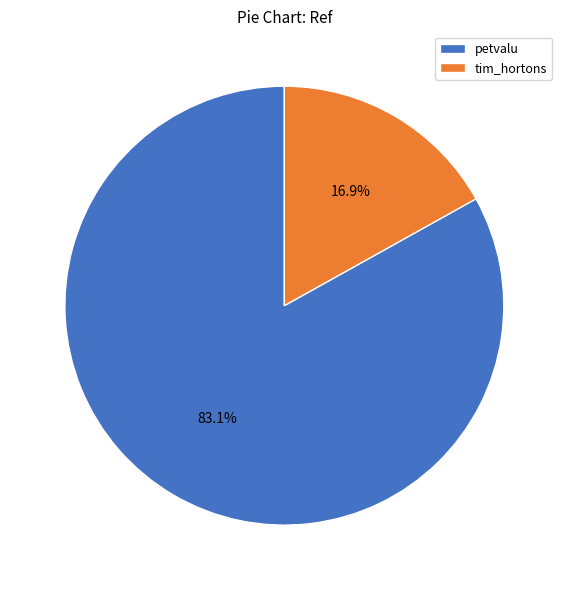

Between petvalu and tim_hortons, which is larger?

petvalu